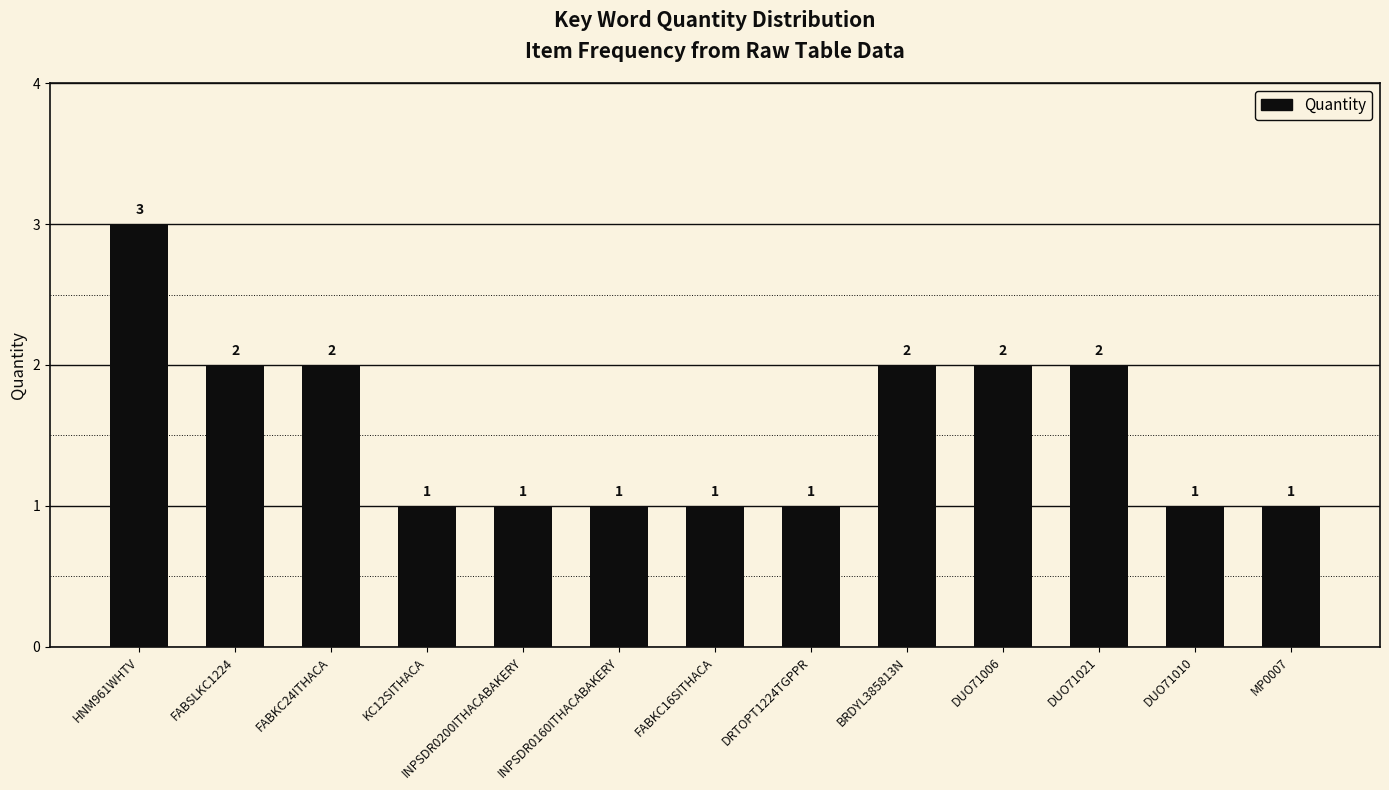

The chart shows a value of 3 at DUO71006. True or false?

False